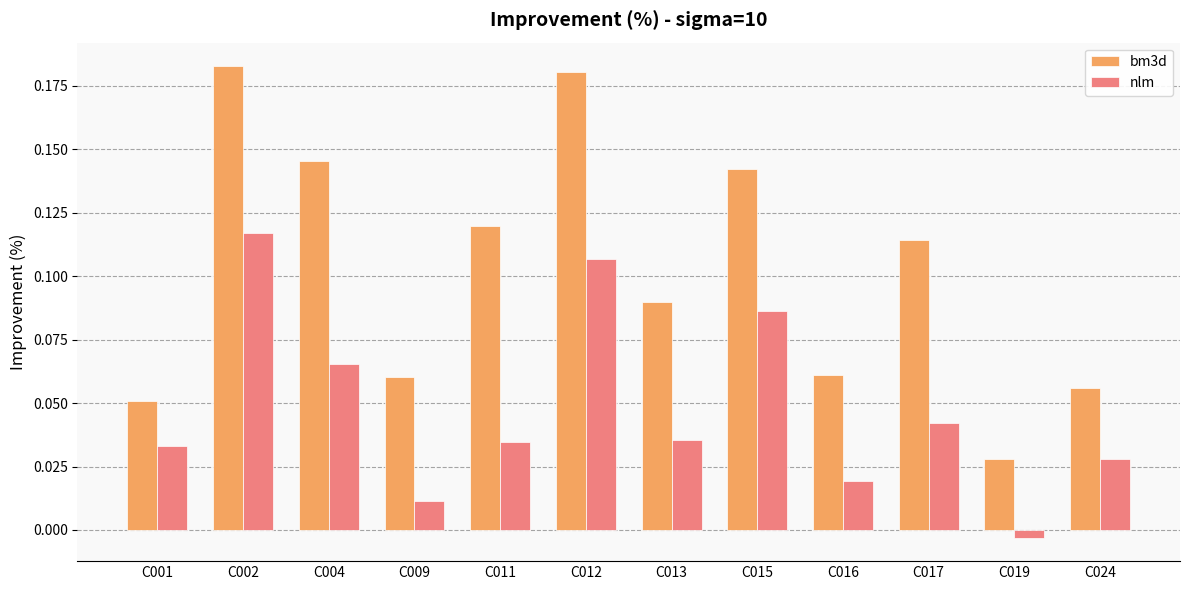

How many bm3d values are between 0 and 1?

12